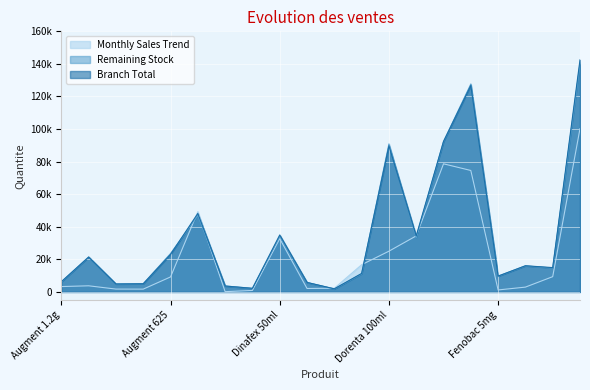

How many lines are shown in the chart?

3